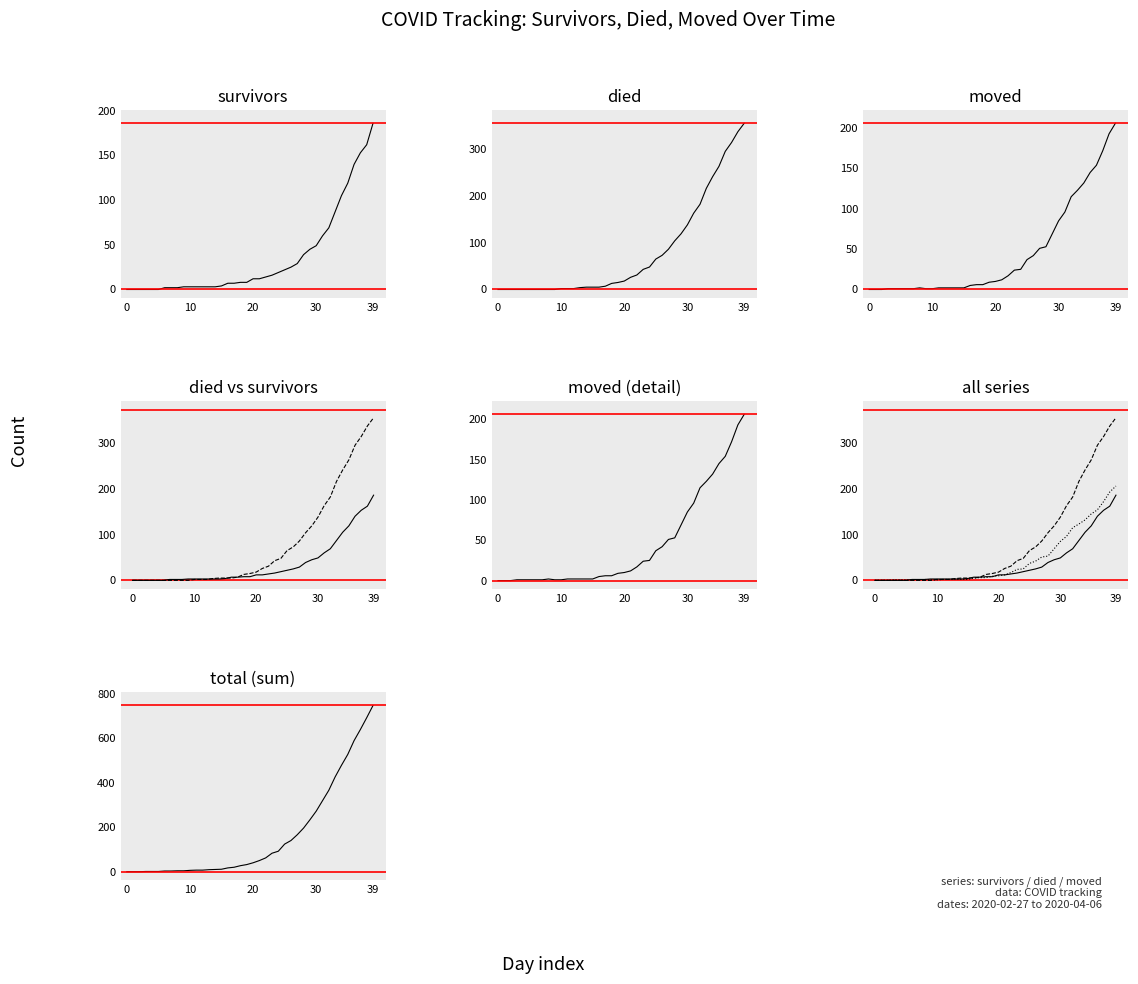

Which series changed the most between 25 and 39?

total (sum)